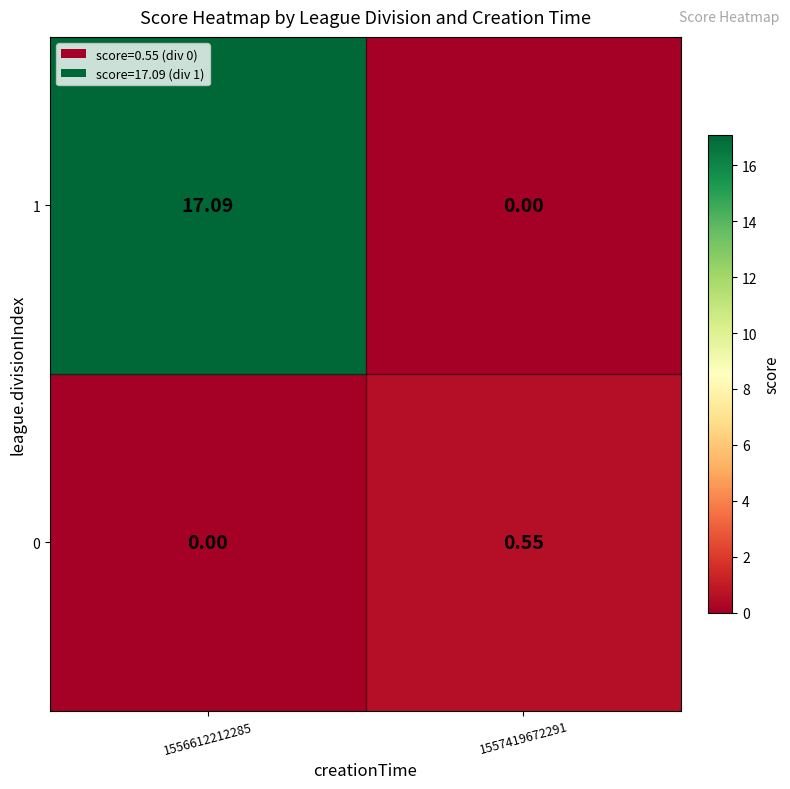

Rank the series by their maximum value, from highest to lowest.

1, 0